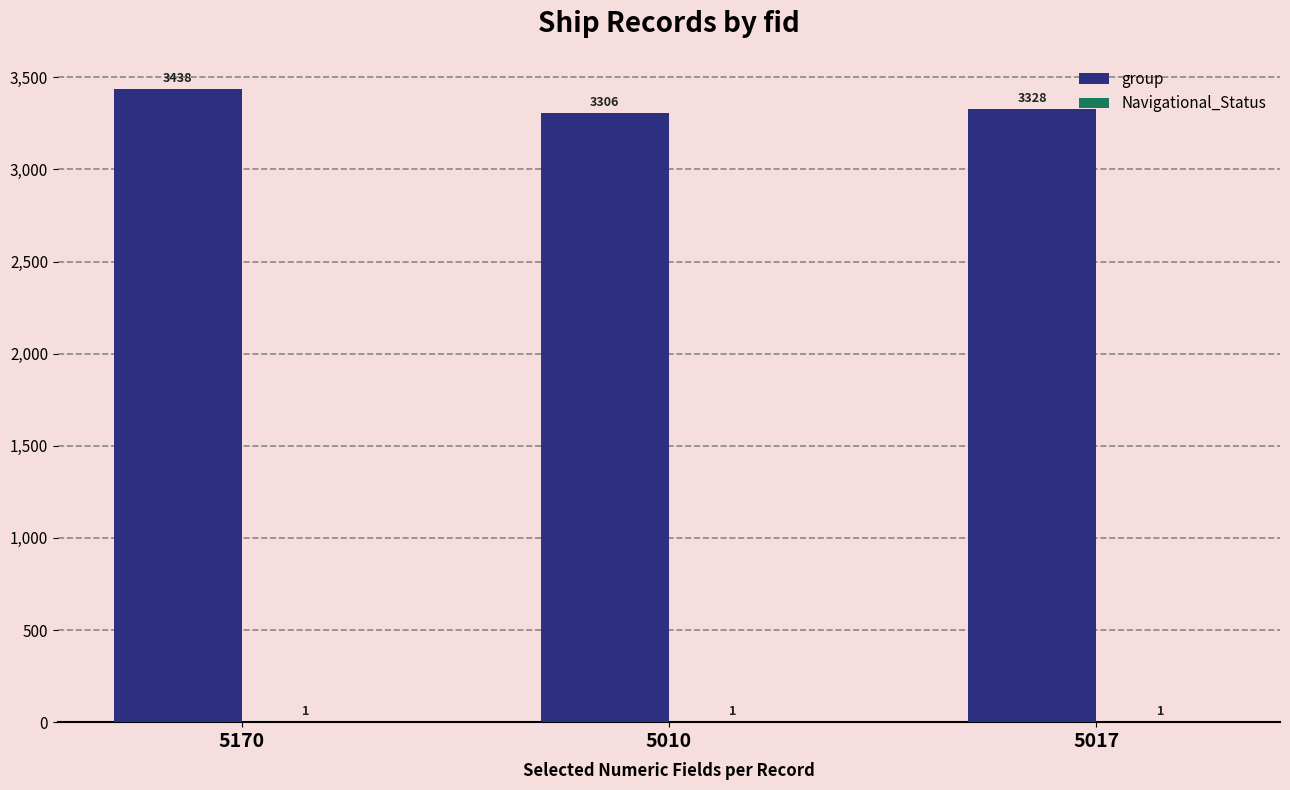

What is the sum of all group values?

10072